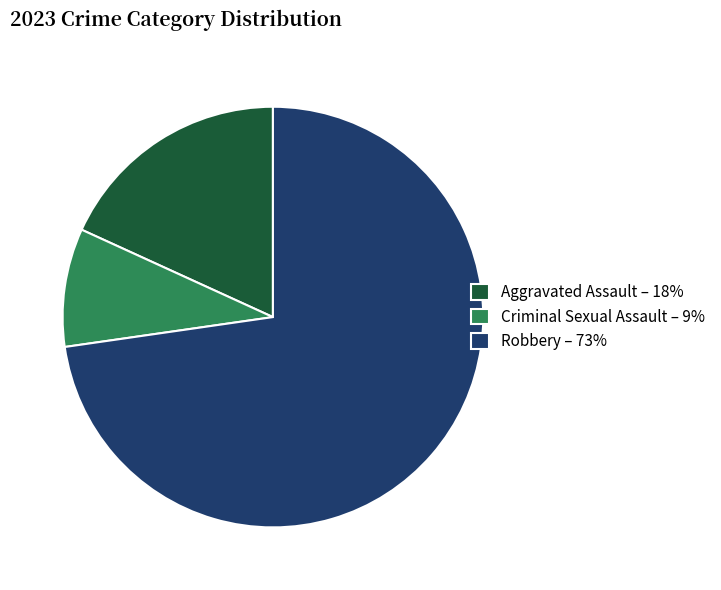

Combined, do Criminal Sexual Assault – 9% and Aggravated Assault – 18% account for over 50%?

No